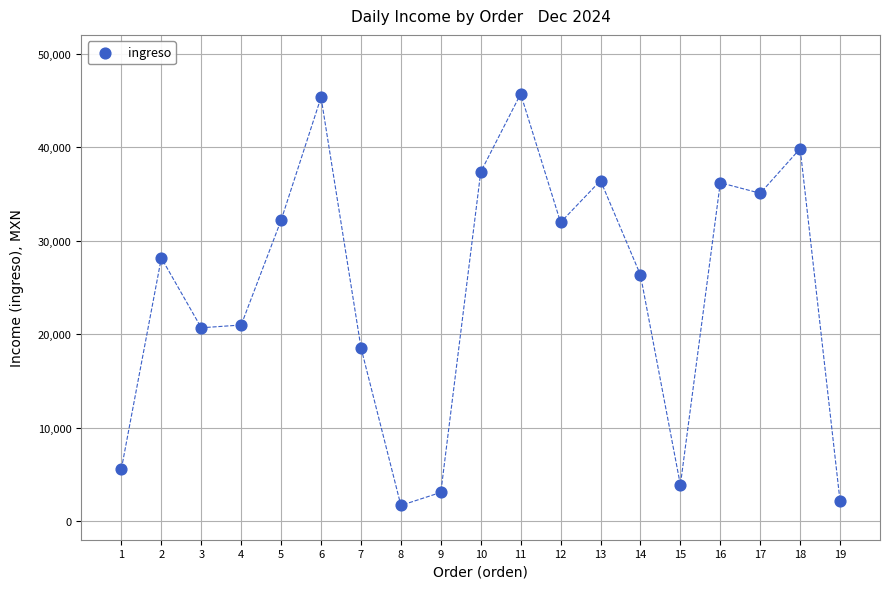

What is the range of Y values (max minus min)?

44021.7